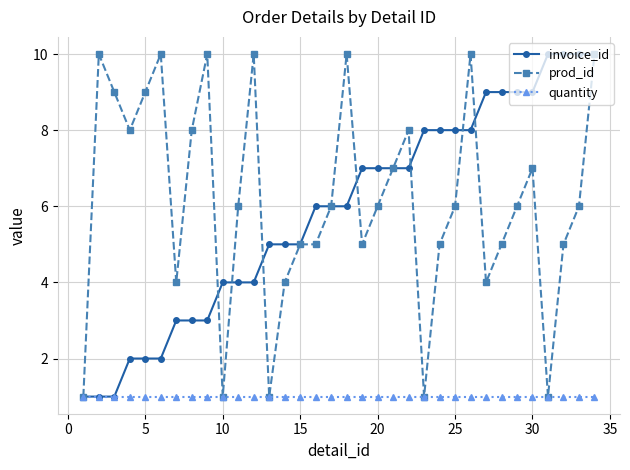

What is the value of the quantity point at the 11th from the left?

1